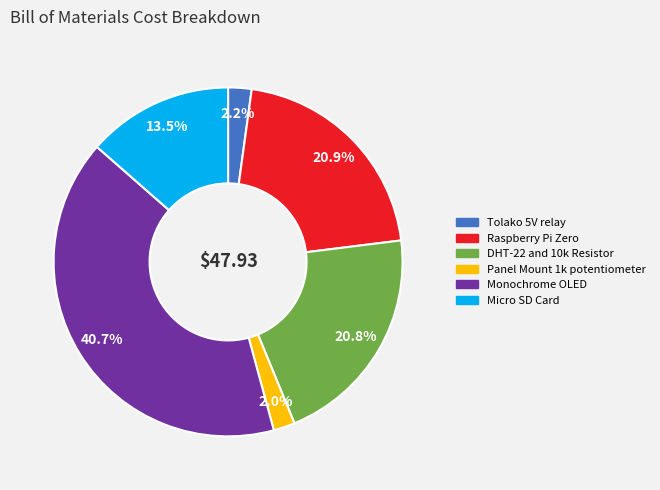

To the nearest percent, what percentage of the pie is Tolako 5V relay?

2%